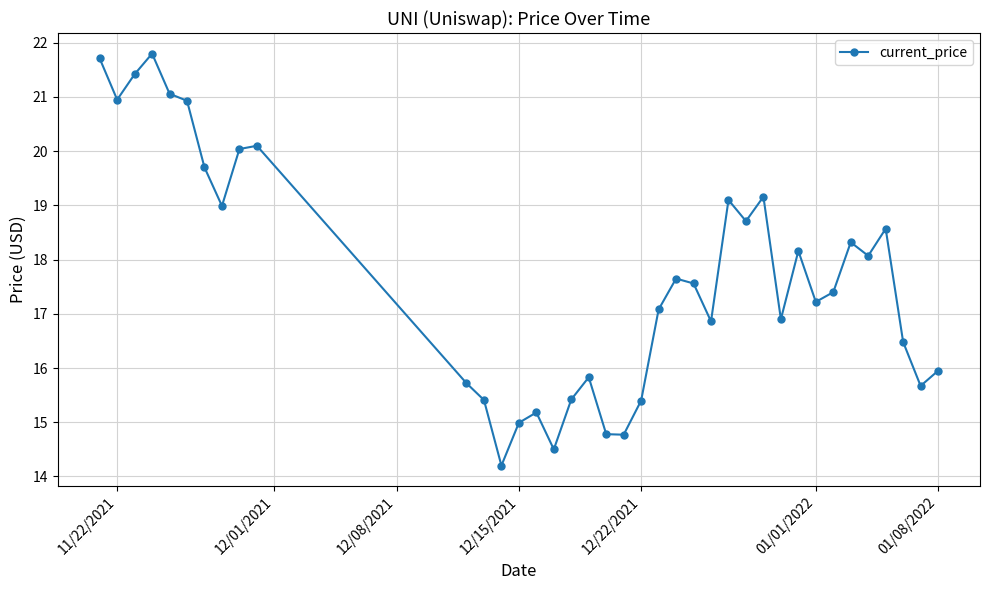

What is the value of the 3rd point from the left?

21.4